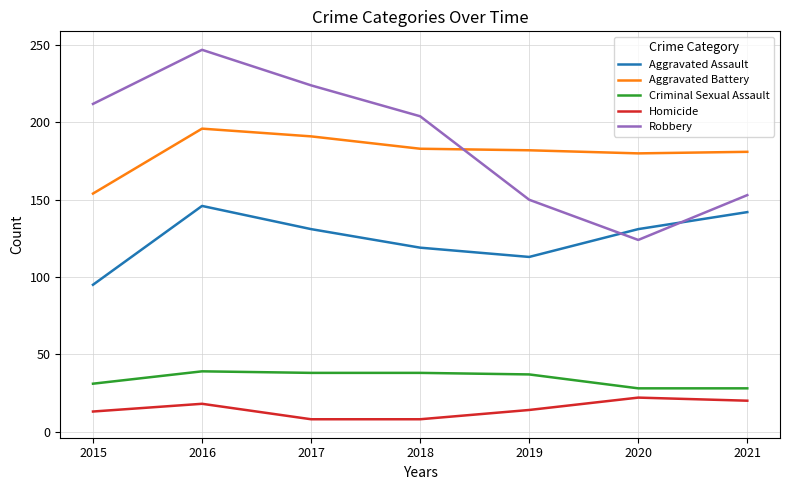

Which series has the widest spread of values?

Robbery